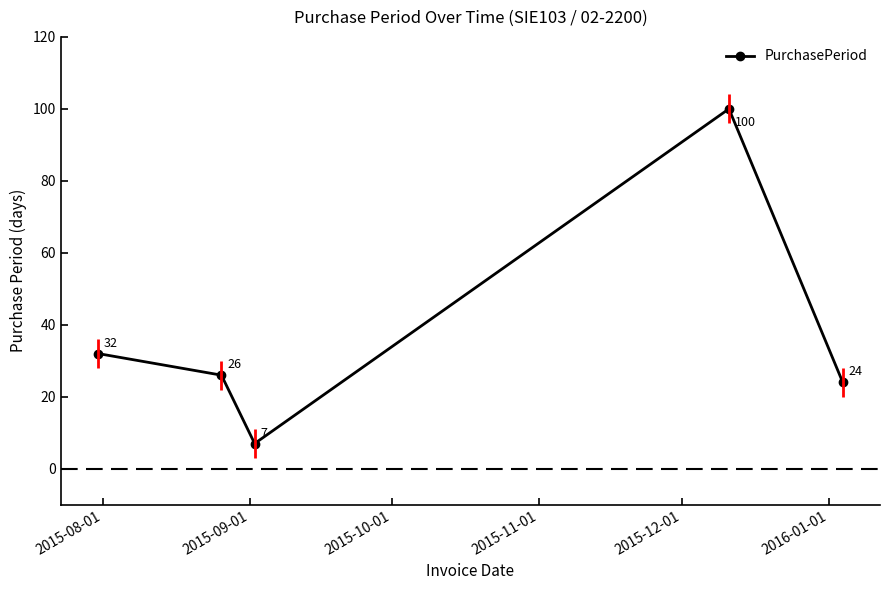

What is the minimum value for PurchasePeriod?

7